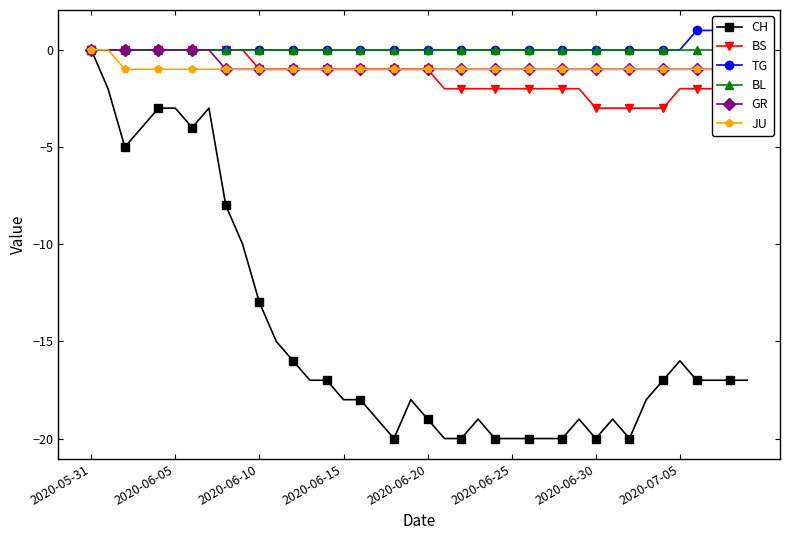

The value of CH at 2020-06-05 is -1. True or false?

False